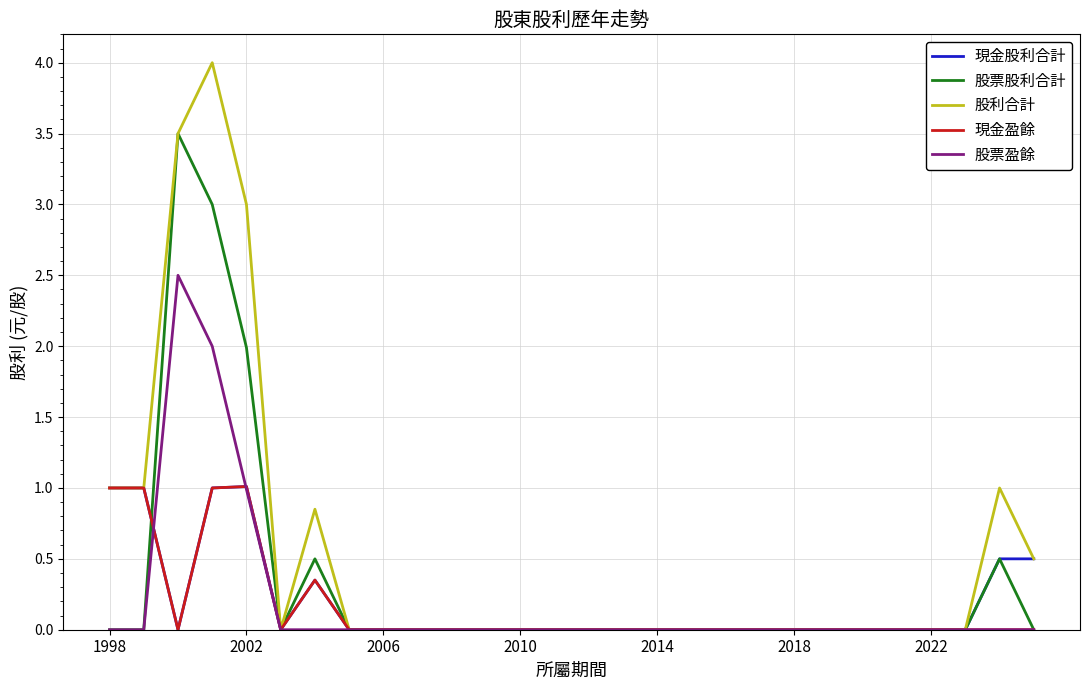

Which series has the widest spread of values?

股利合計